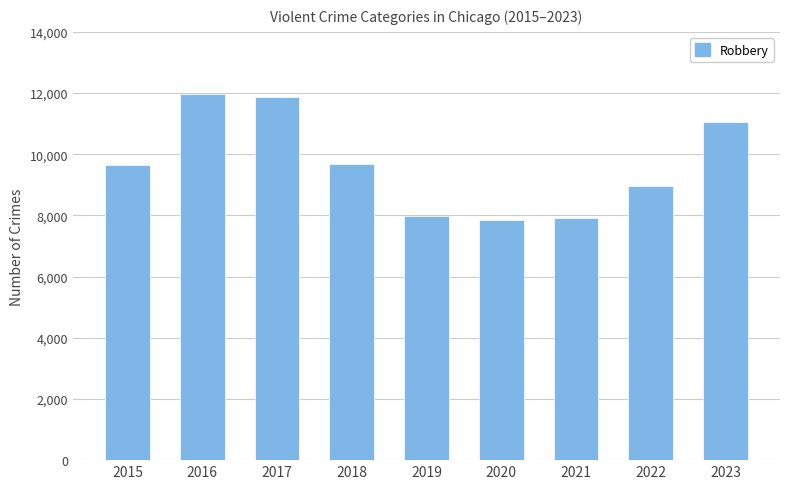

What is the greatest value displayed?

11960